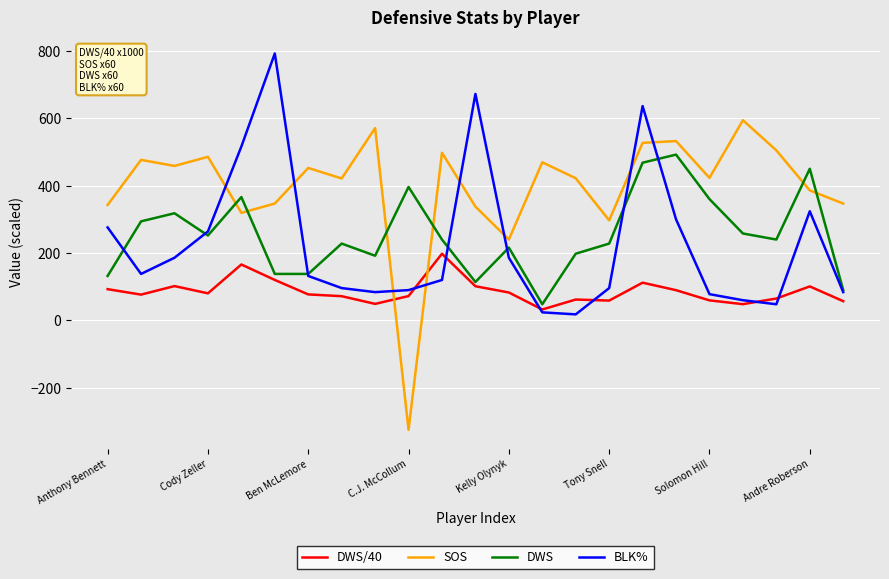

Which series ends up on top after the final intersection of BLK% and DWS/40?

BLK%